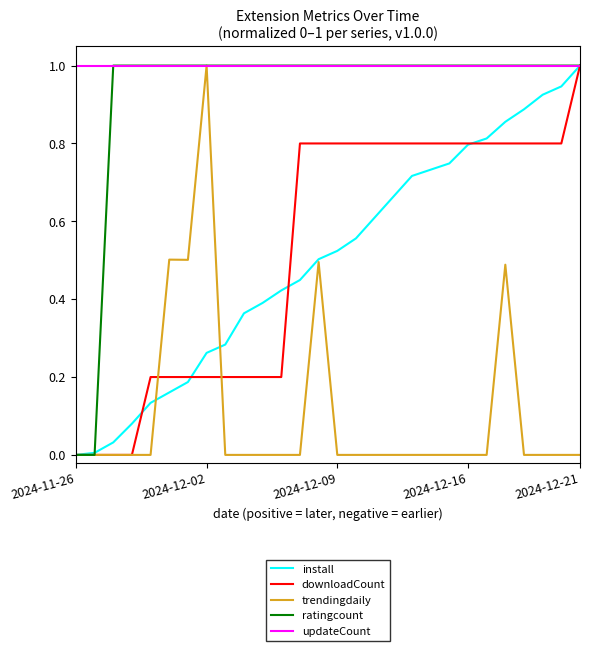

What is the highest value of the updateCount series?

1.0